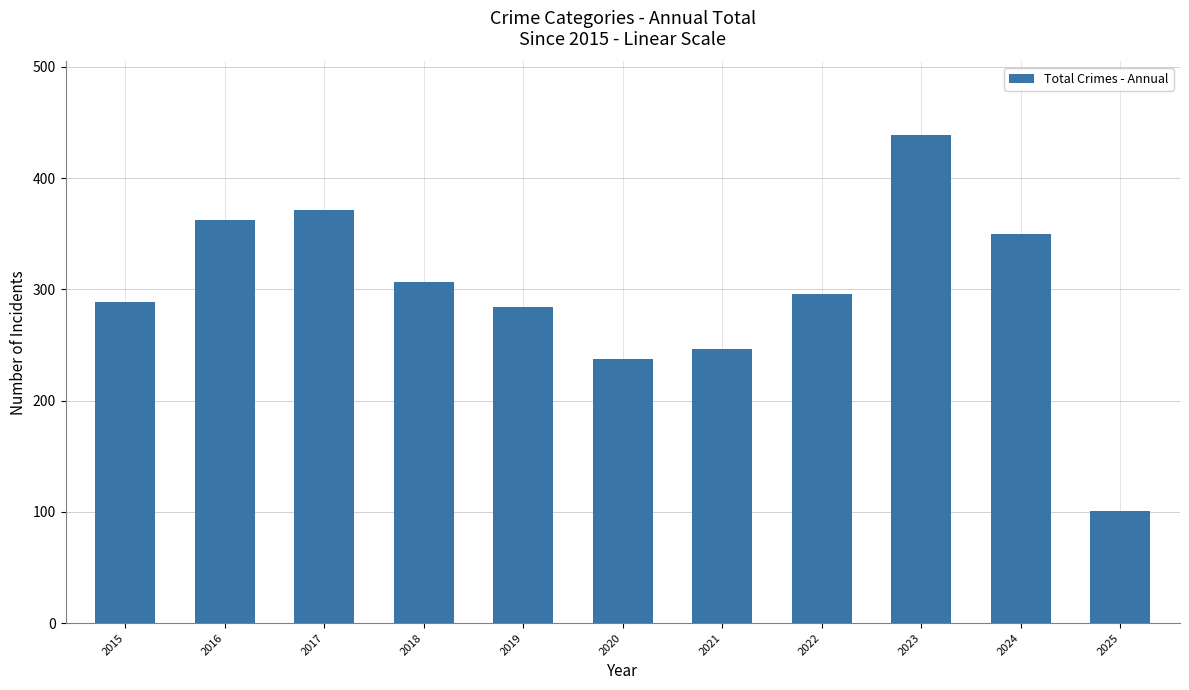

Does the chart contain any negative values?

No